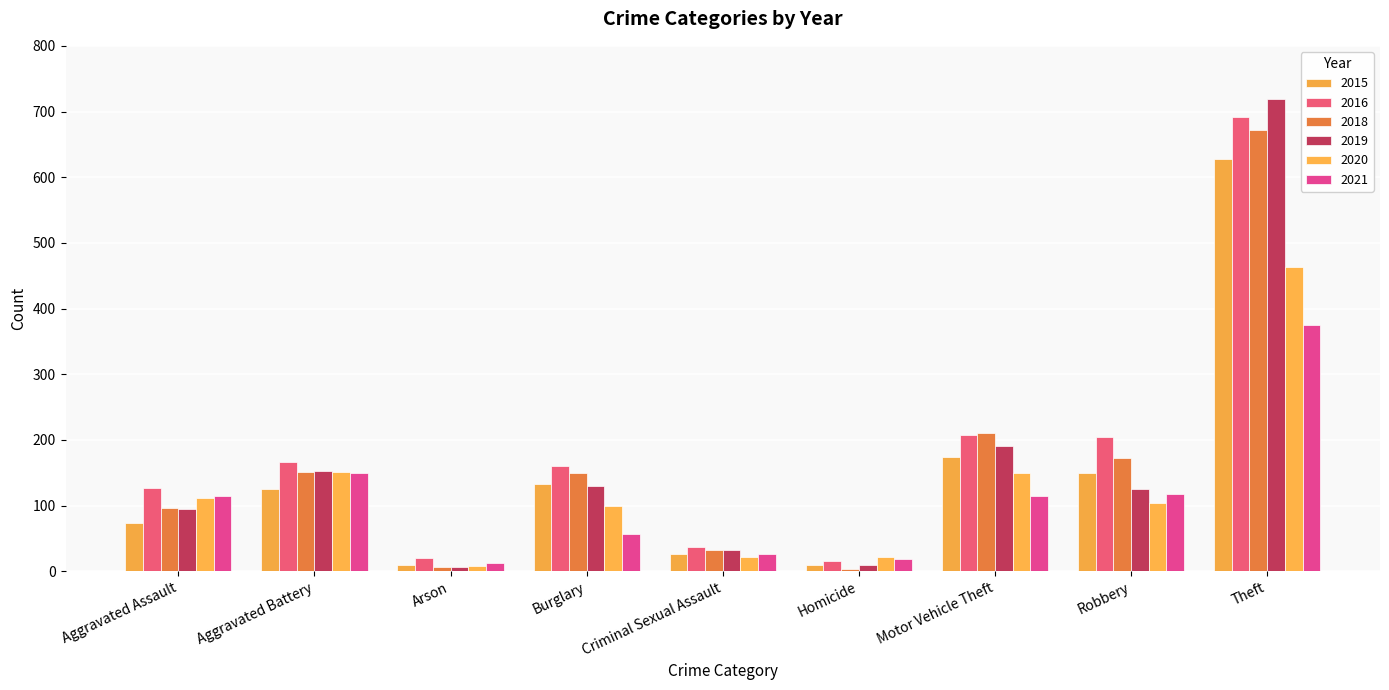

What is the value of the 2020 bar at the 3rd from the left?

8